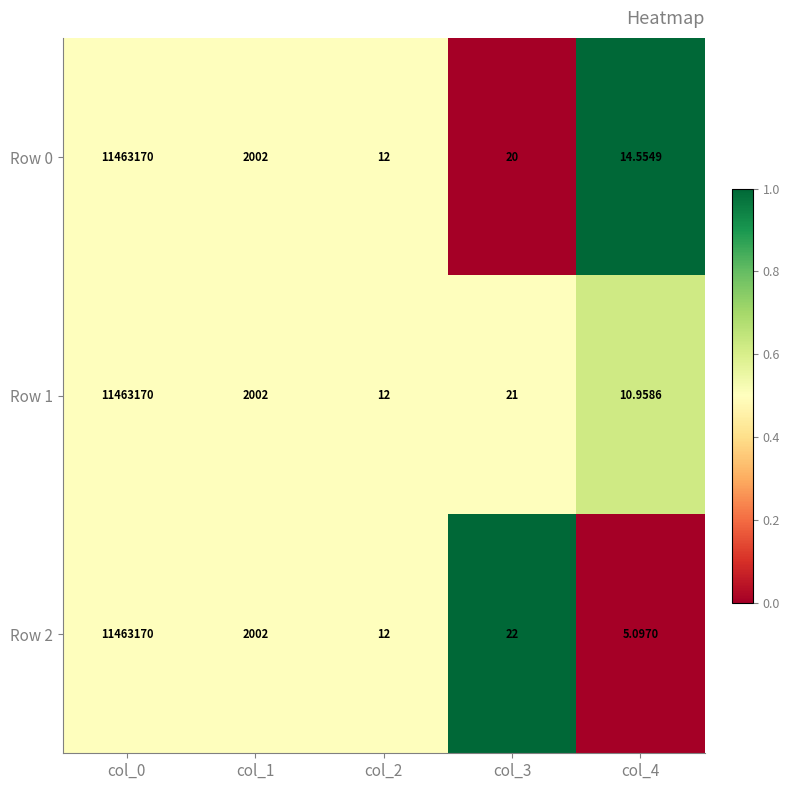

What is the spread (max minus min) of values at col_3?

2.0